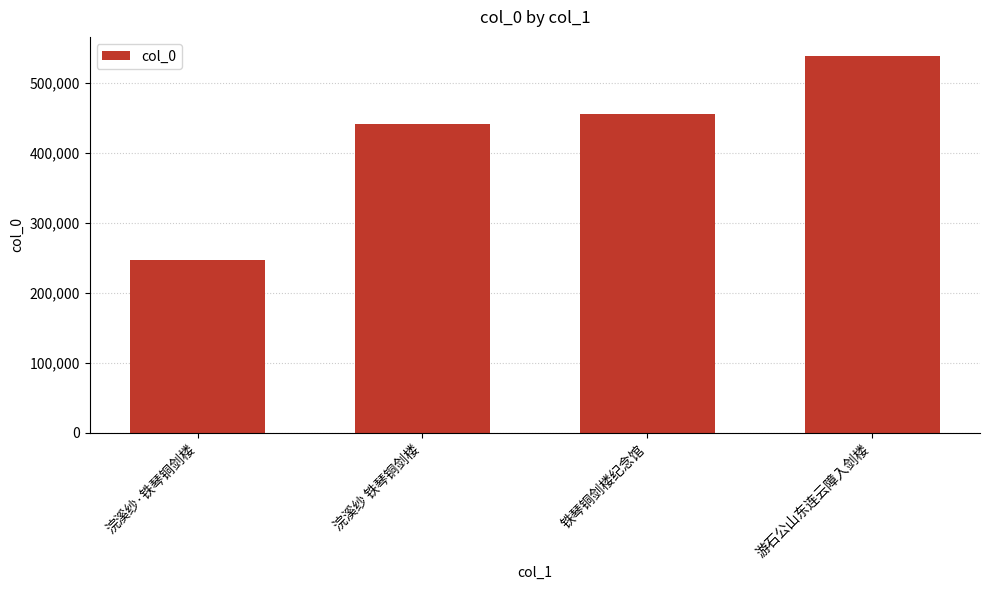

How many values are below 455728?

2